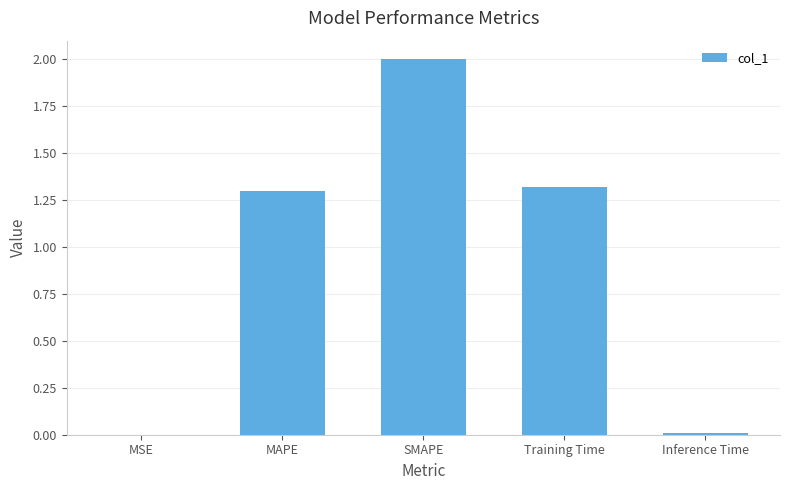

What is the greatest value displayed?

2.0